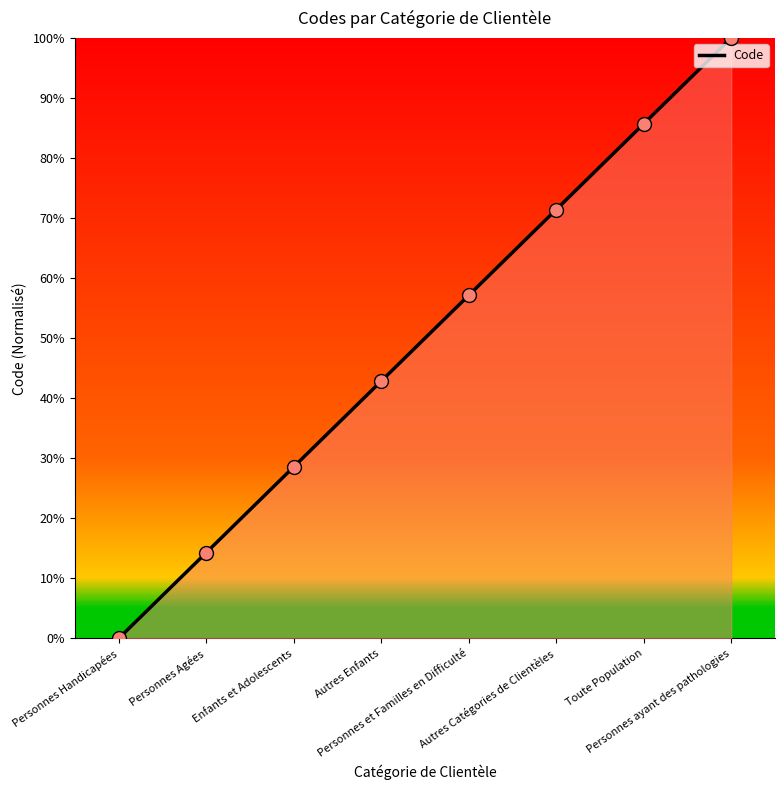

What is the change in value from Personnes et Familles en Difficulté to Autres Catégories de Clientèles?

+0.1